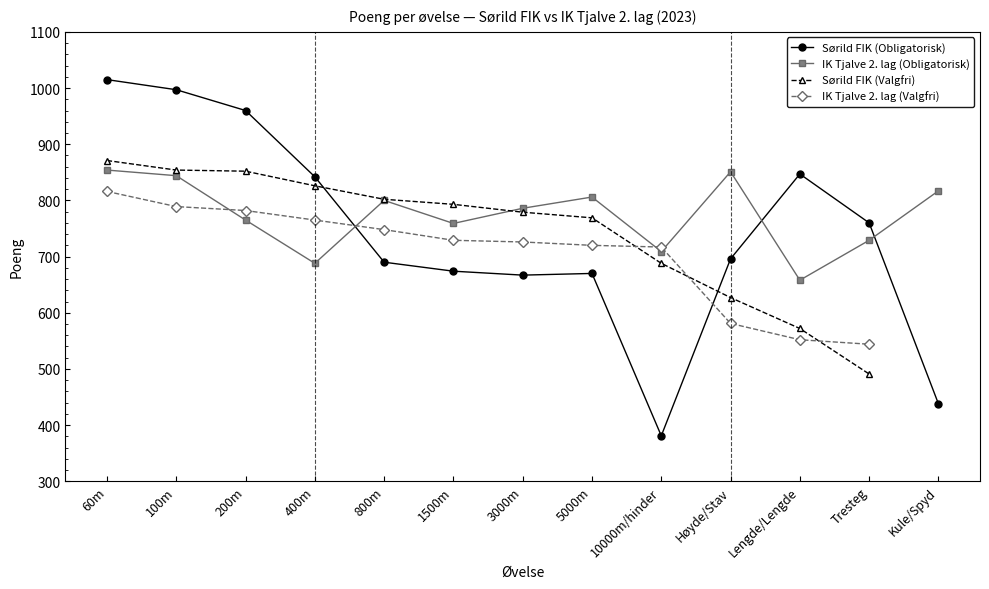

What is the difference between the second highest and second lowest values in the IK Tjalve 2. lag (Obligatorisk) series?

163